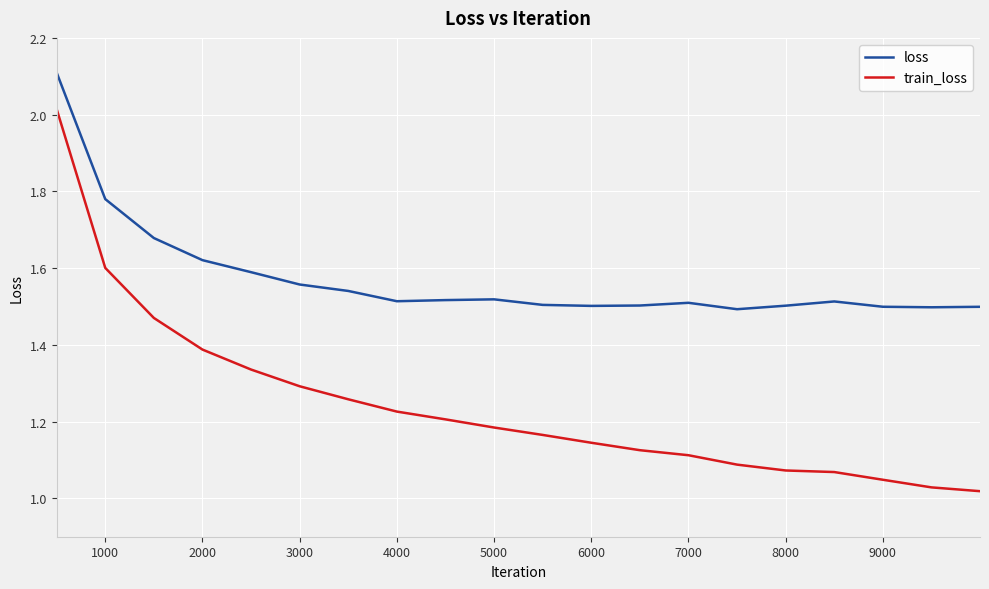

What is the highest value of the loss series?

2.1